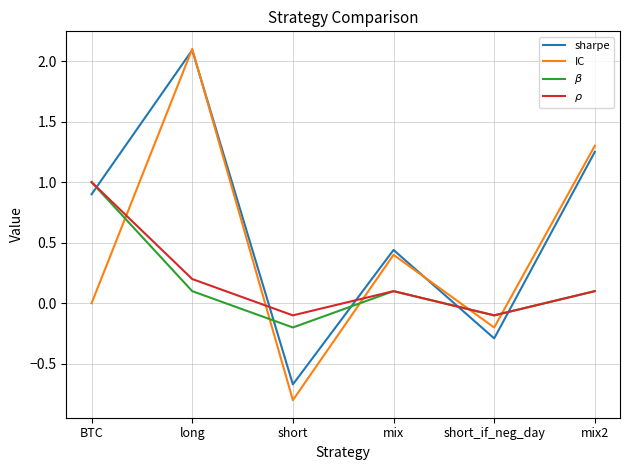

At which category does IC reach its first local valley?

short